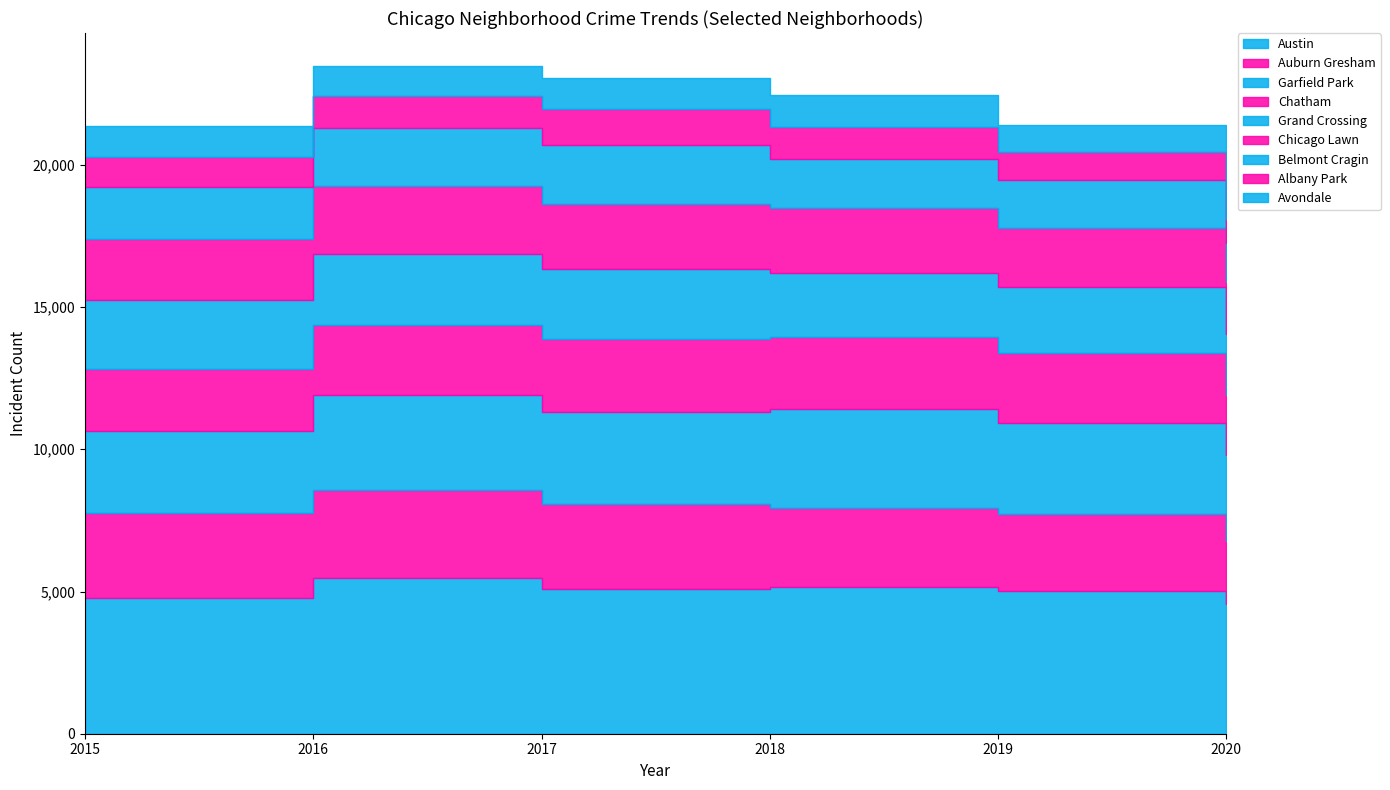

True or false: 2020 and 2017 cross at least once.

False